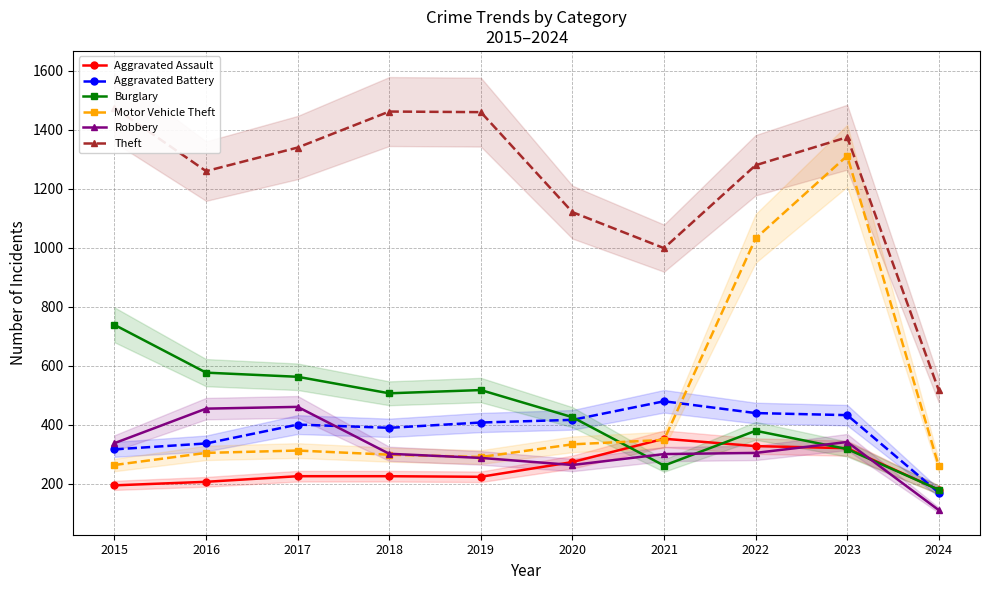

Is the value of Aggravated Battery at 2022 greater than the value of Robbery at 2021?

Yes